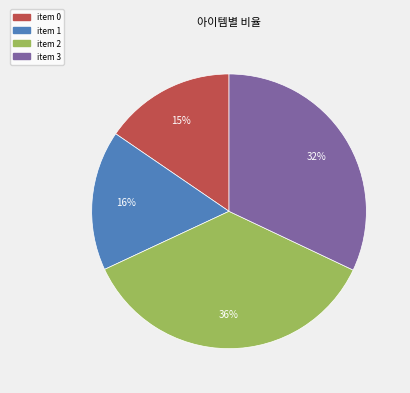

Is there any slice that represents more than half of the pie?

No